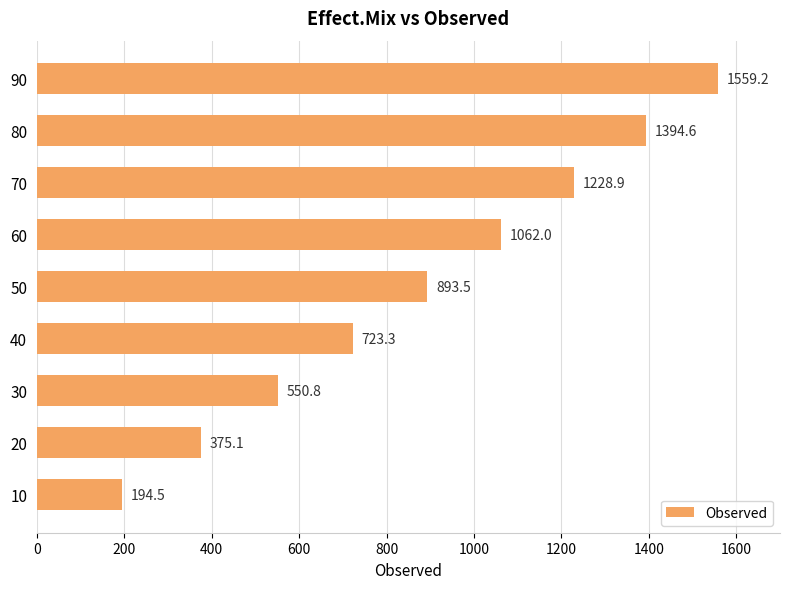

What is the average value?

886.9